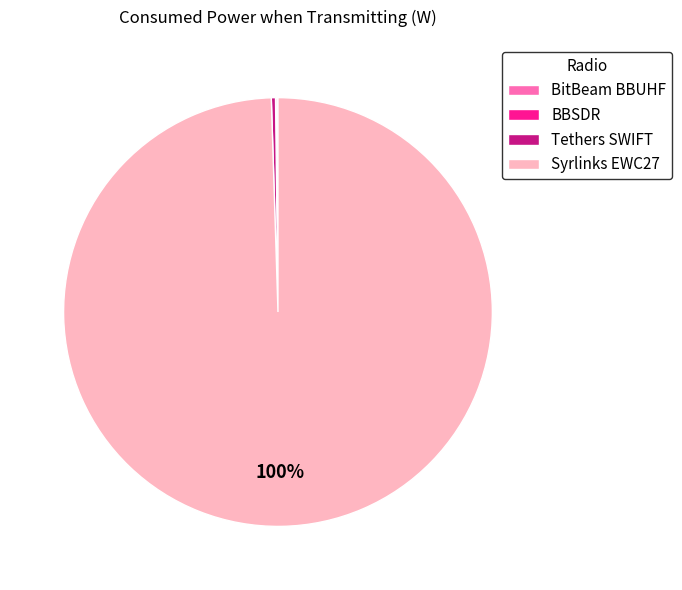

Is it true that Syrlinks EWC27 is 91% of the pie?

False